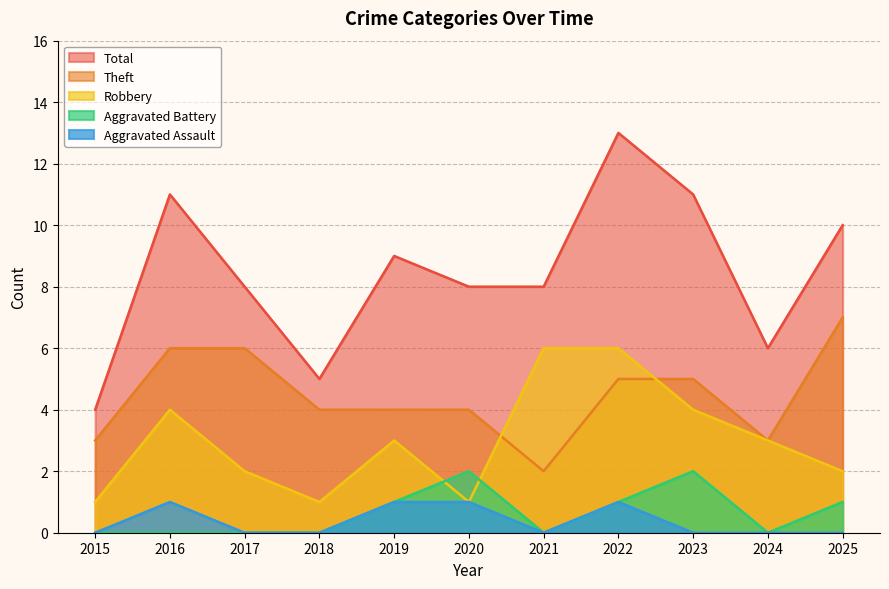

How many values in the Aggravated Battery series exceed 0?

5